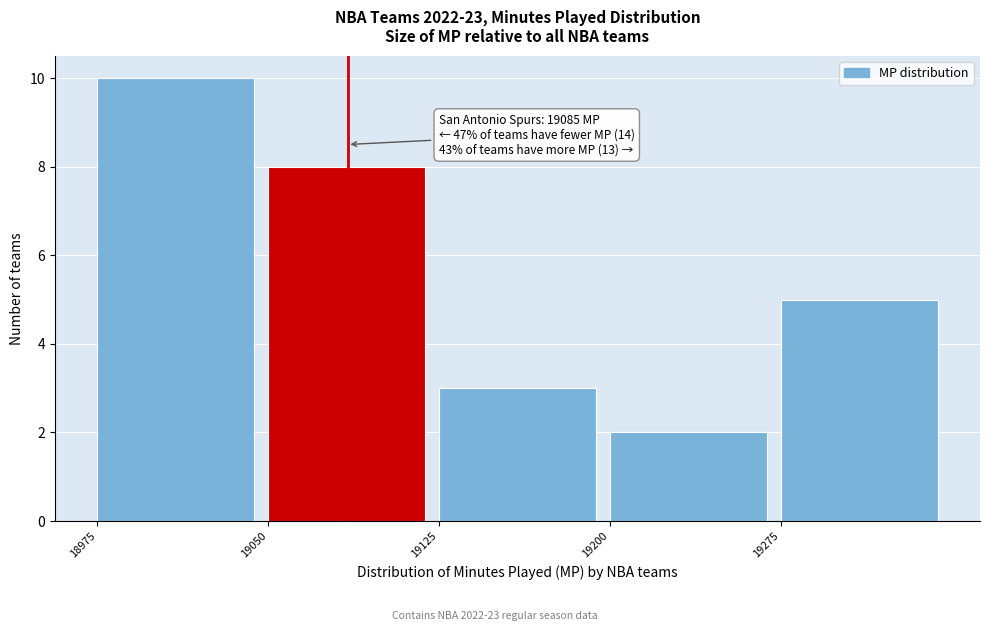

Over which range of the x-axis is the bar tallest?

18975 to 19050